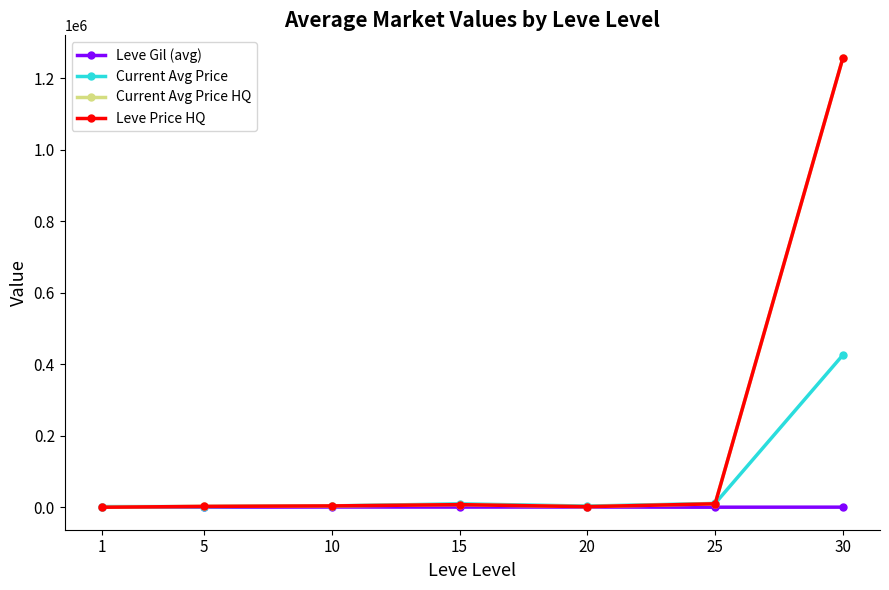

At which category is the sum across all series the highest?

30